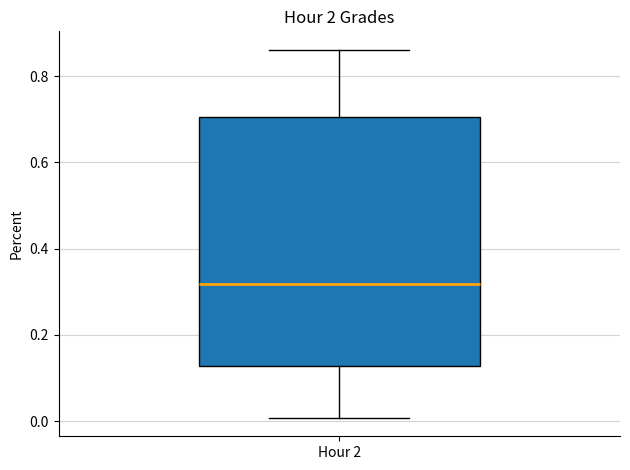

Read this box plot against the y-axis: the position of the median line, the range covered by the box, and the ends of both whiskers. The values are not printed on the chart, so give them approximately, as read against the axis.

median 0.32, box 0.12 to 0.70, whiskers 0.00 to 0.86